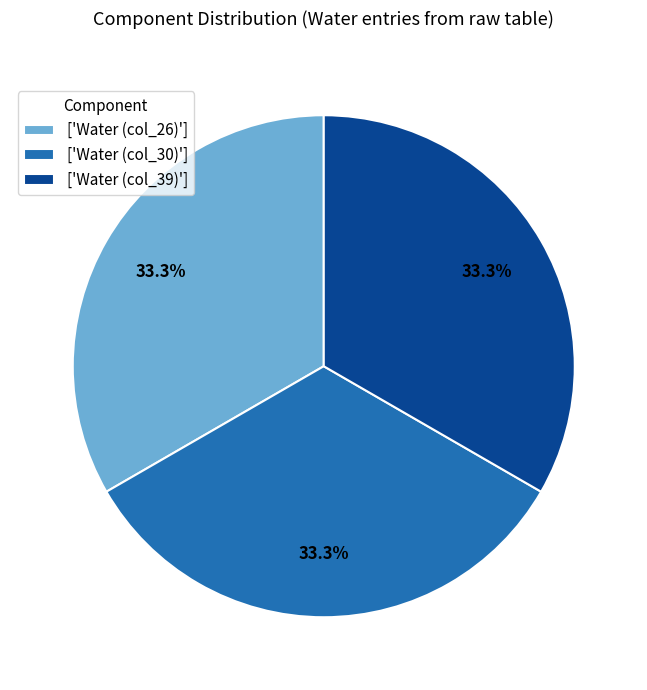

What is the ratio of the value at ['Water (col_26)'] to the value at ['Water (col_39)']?

1.0